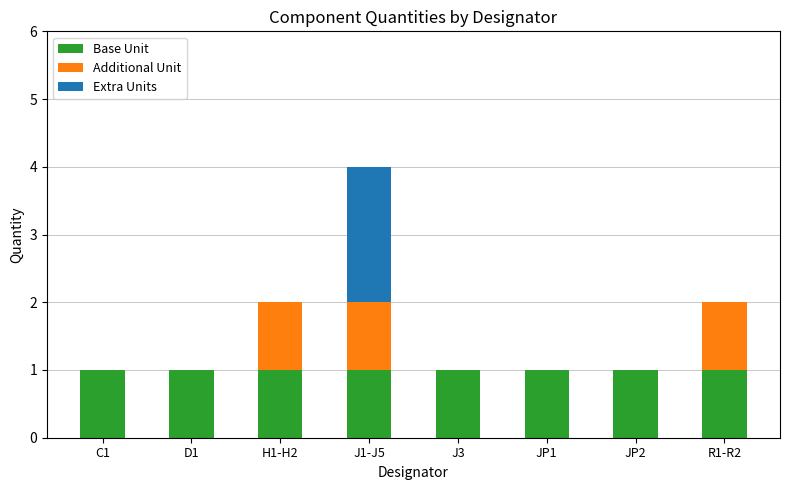

The Base Unit series shows 1 at J1-J5. True or false?

True